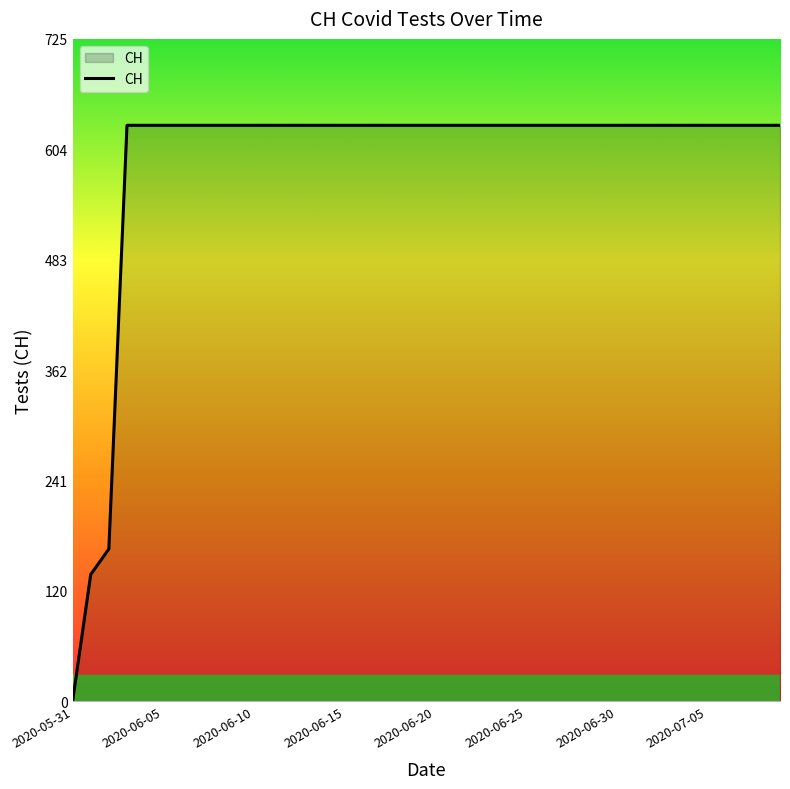

What is the maximum value shown in the chart?

631